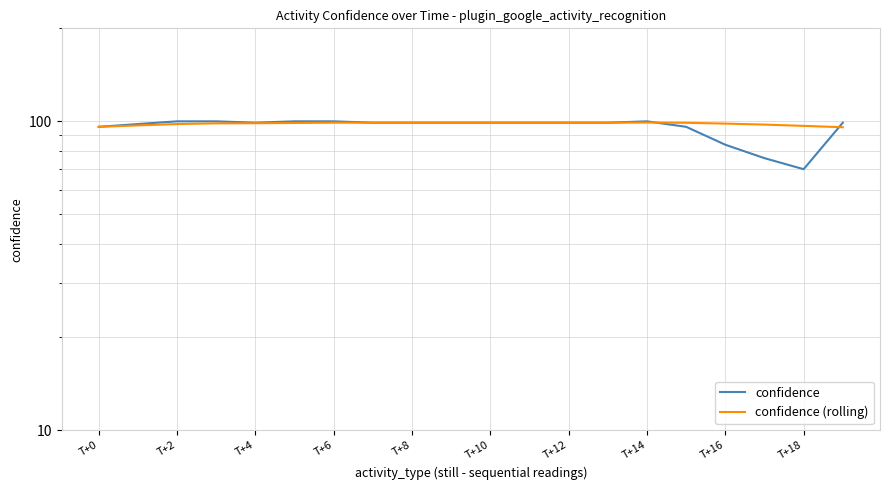

At which label does confidence (rolling) reach its peak?

T+14